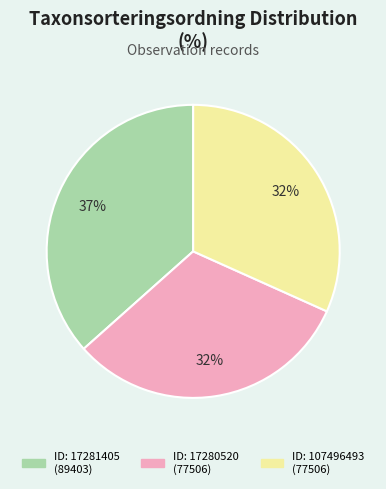

To the nearest percent, what is the combined percentage of ID: 17280520 (77506) and ID: 17281405 (89403)?

68%